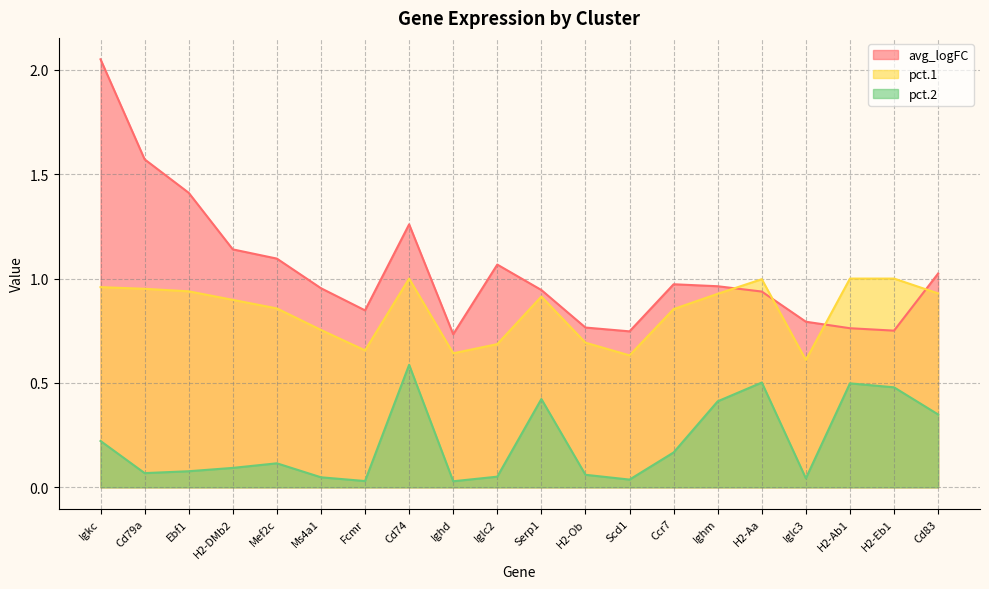

Does the chart display data point markers on the line(s)?

No